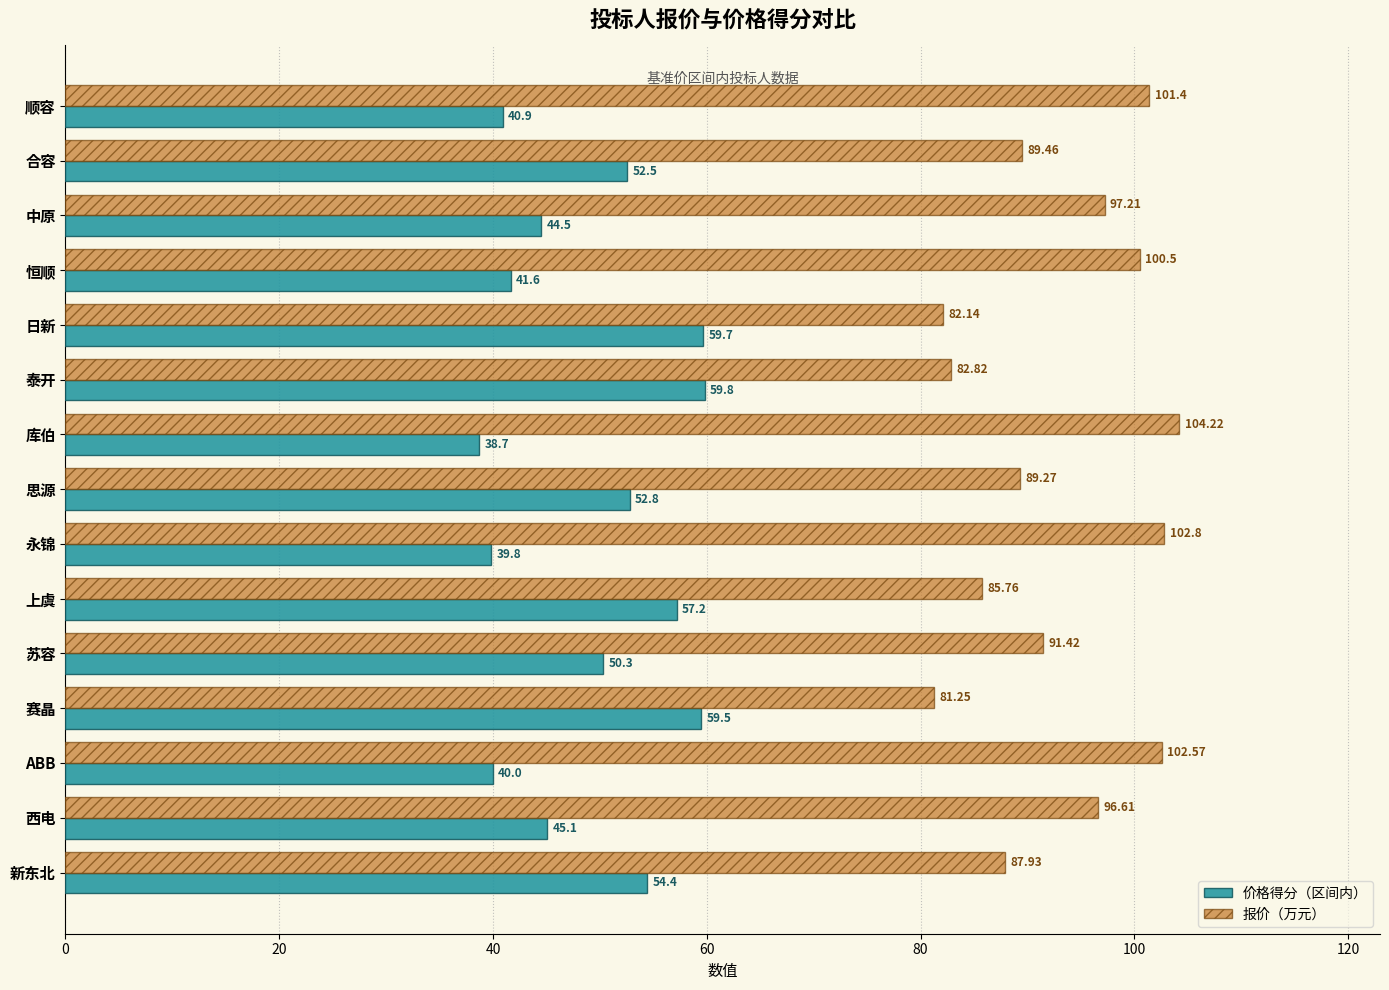

At how many categories does at least one series exceed 85?

12